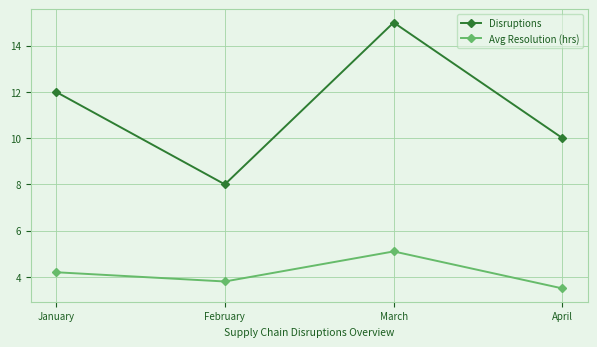

Which series has the widest spread of values?

Disruptions